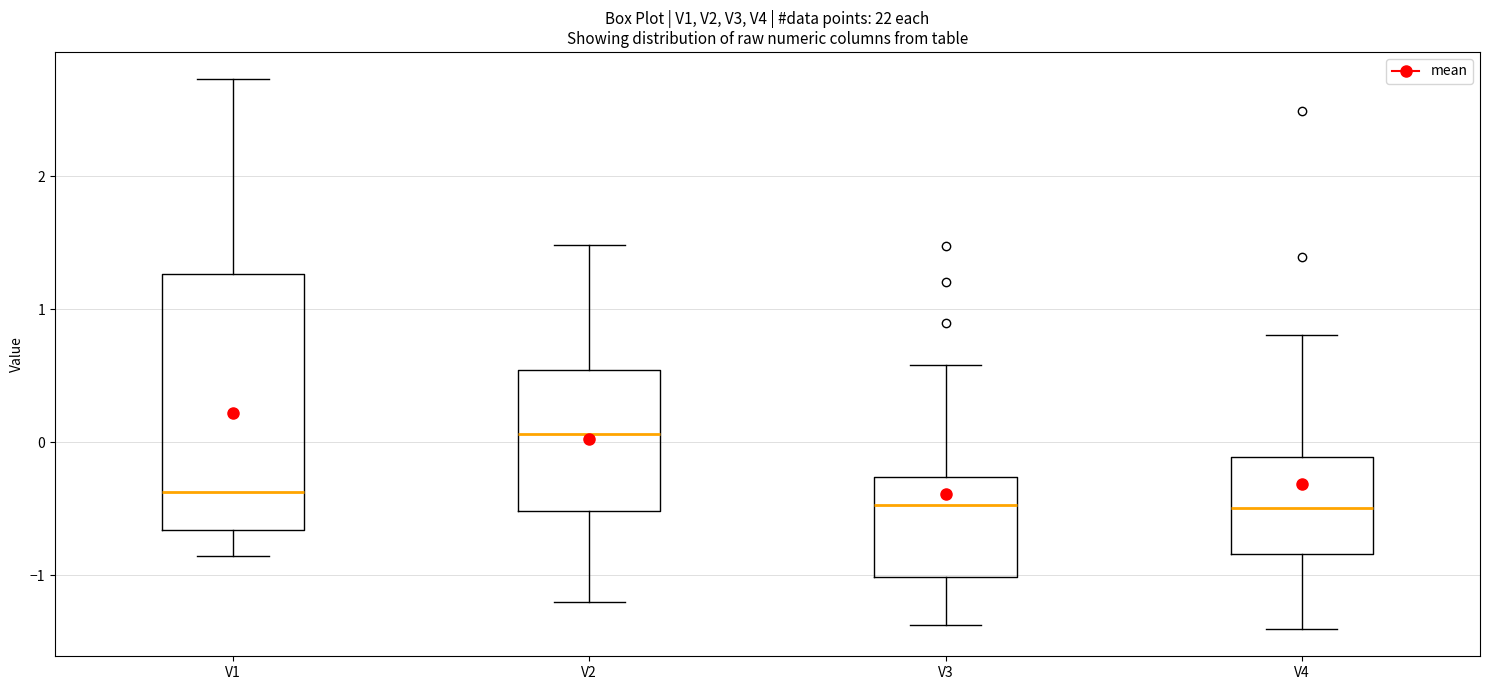

Where is the lower edge of the box for V3 on the y-axis? The values are not printed on the chart, so give them approximately, as read against the axis.

-1.0